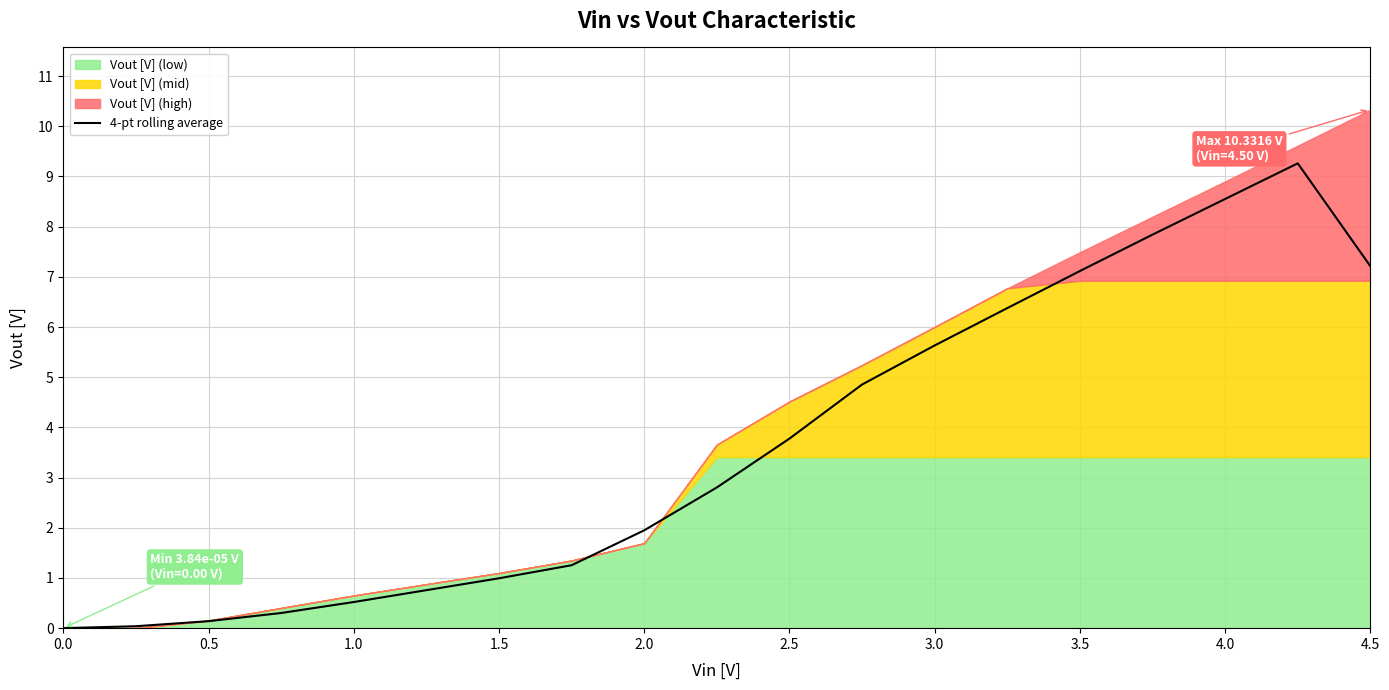

At which label is 4-pt rolling average closest to 4?

2.5